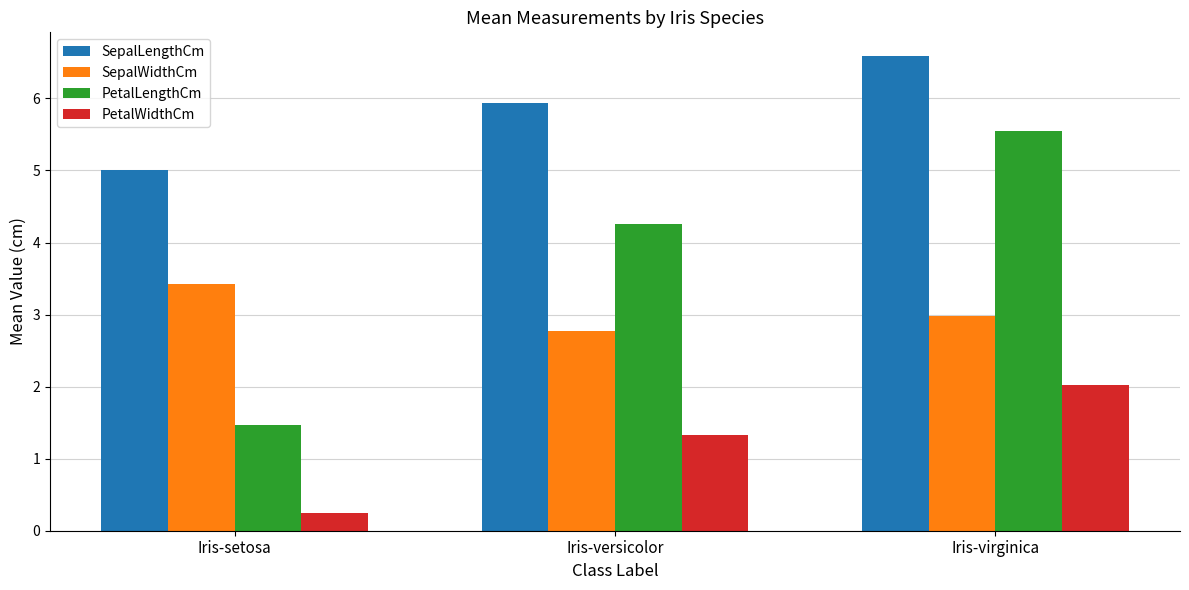

How many bars are there in total?

12